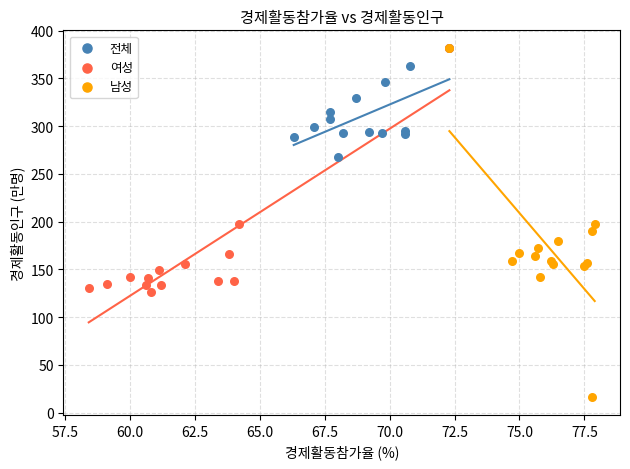

Which series has the widest spread of Y values?

남성